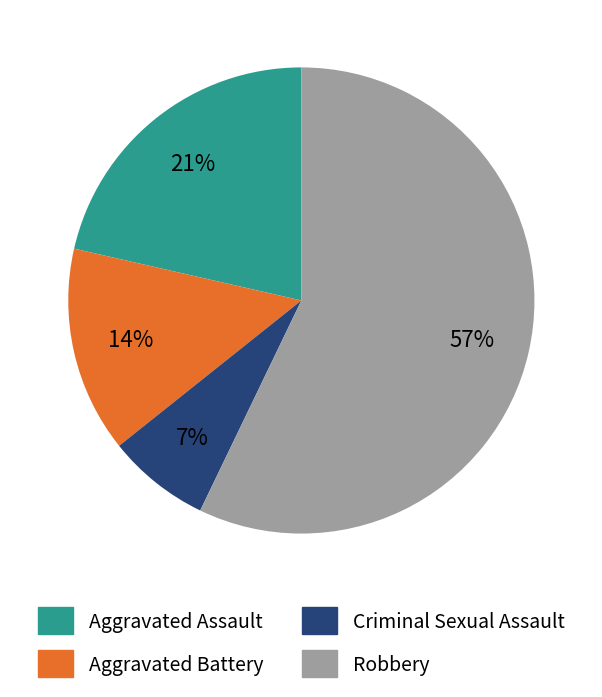

True or false: Aggravated Battery accounts for 8% of the total.

False